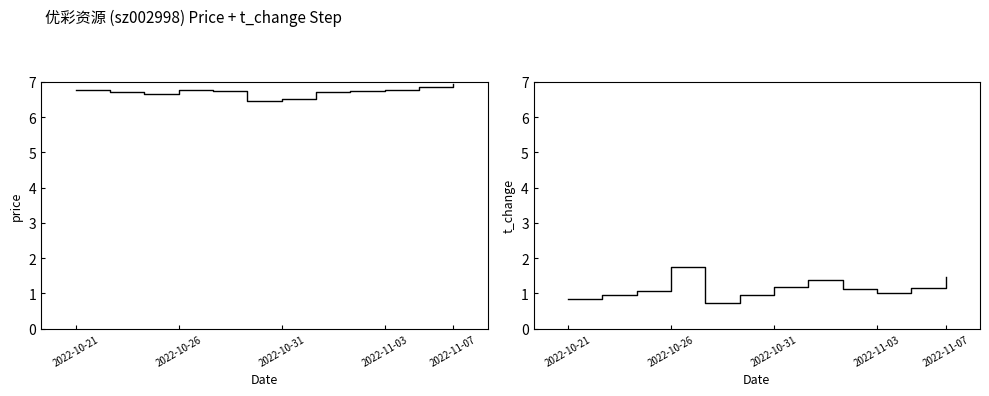

What is the spread (max minus min) of values at 2022-10-31?

5.3